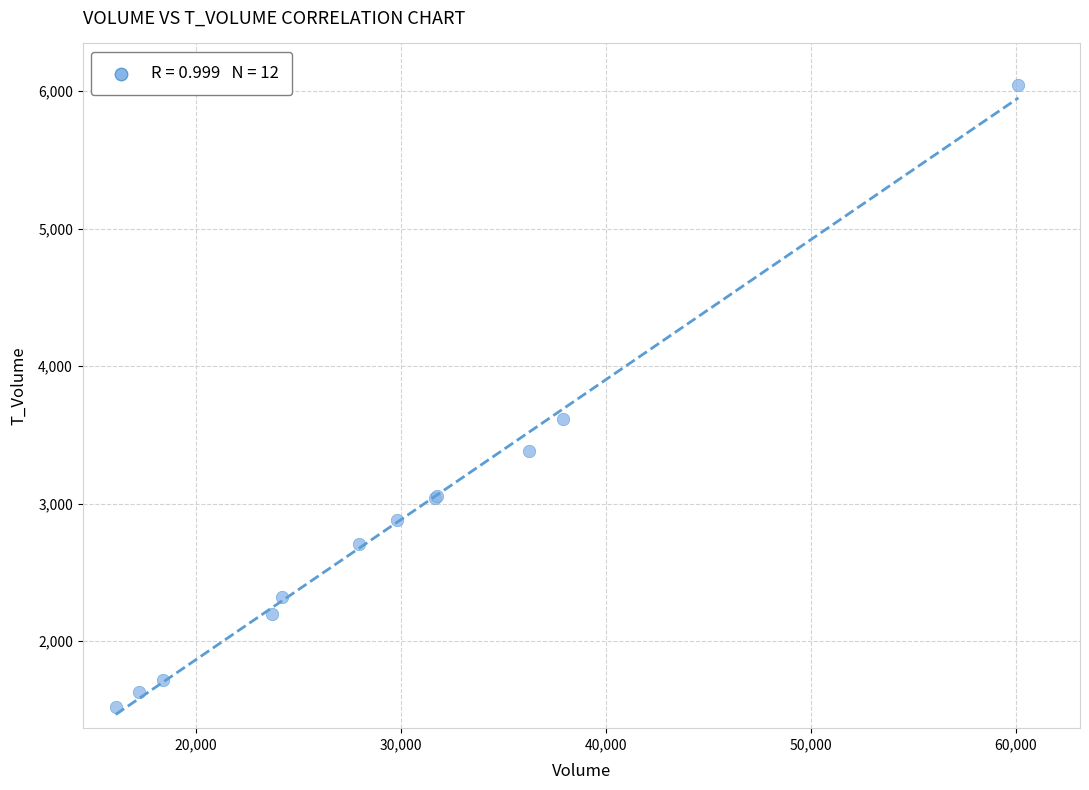

What Y value in the scatter plot is closest to 3781?

3618